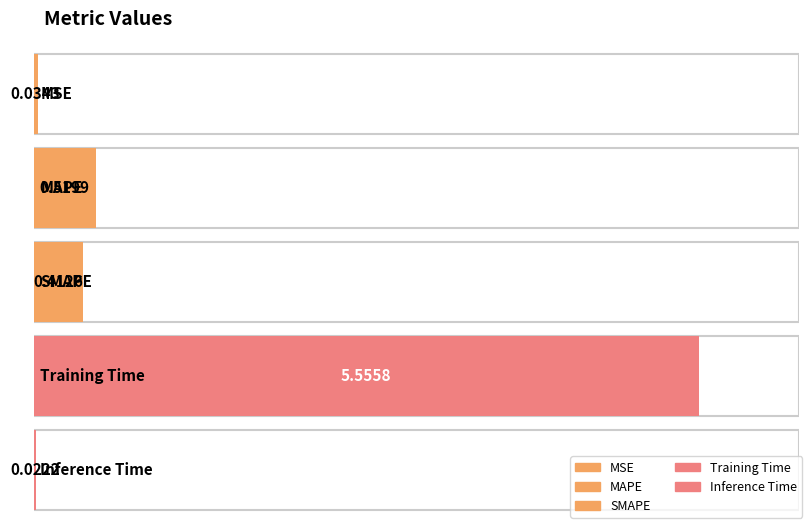

Which has a higher value, MSE or MAPE?

MAPE